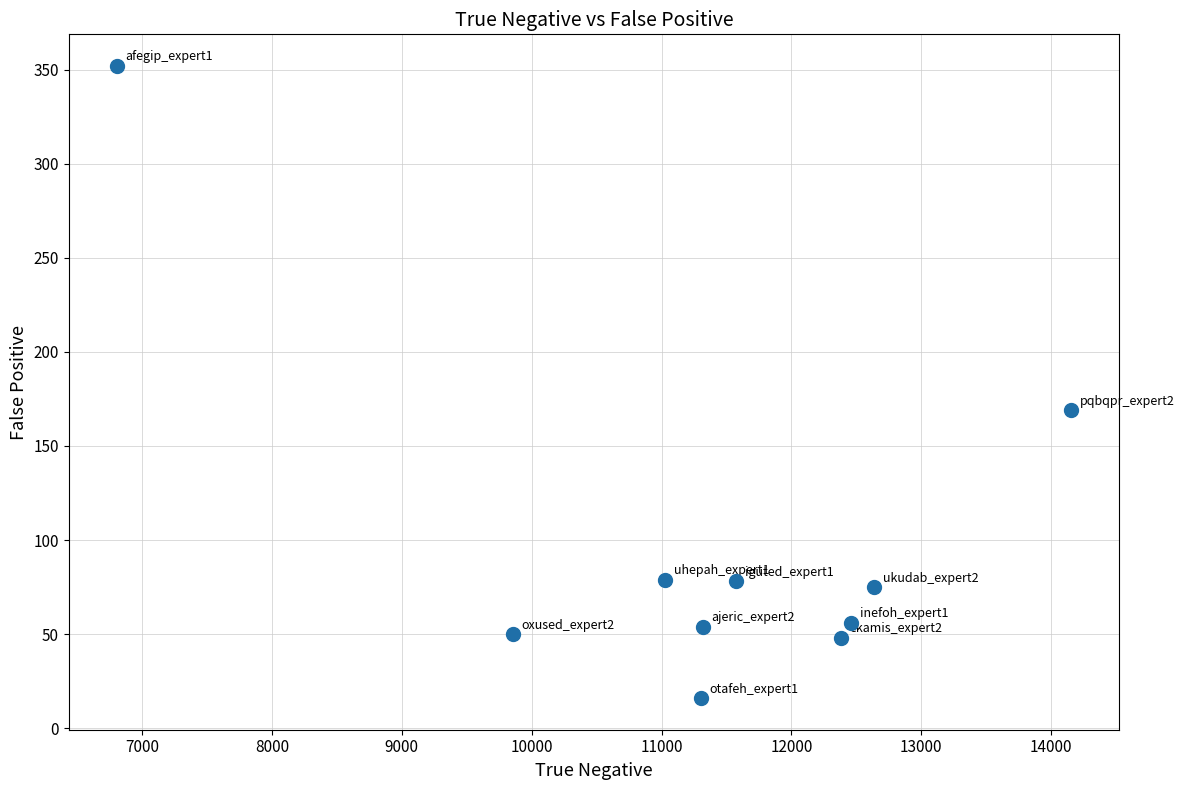

What is the range of Y values (max minus min)?

336